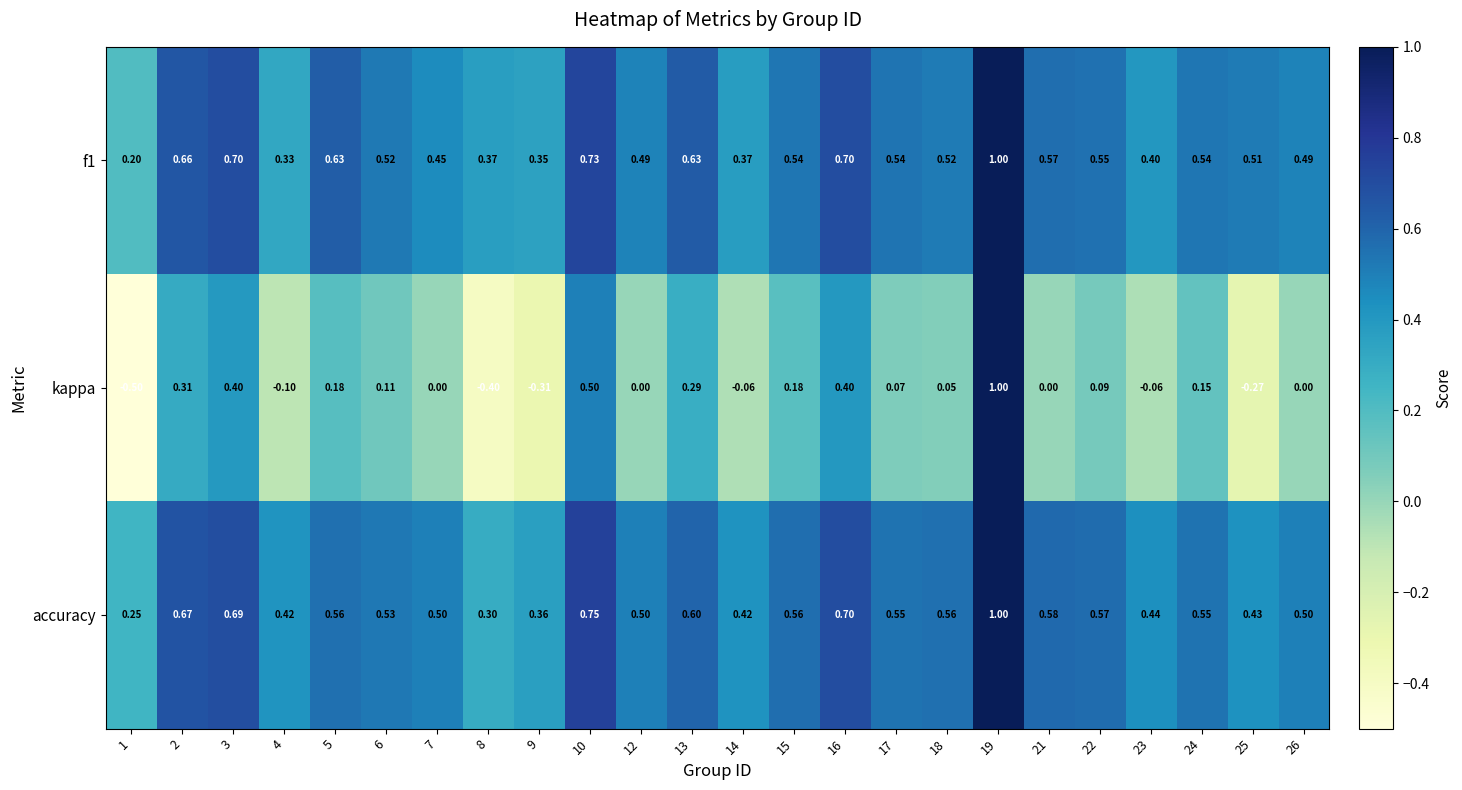

What is the total value across all series at 15?

1.3